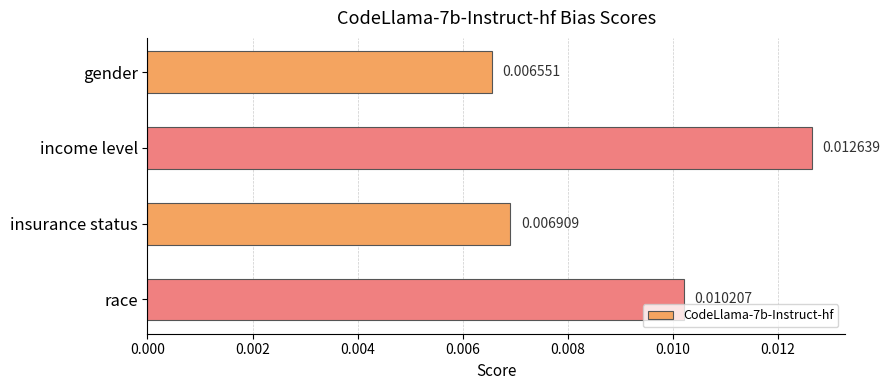

Does the chart contain any negative values?

No